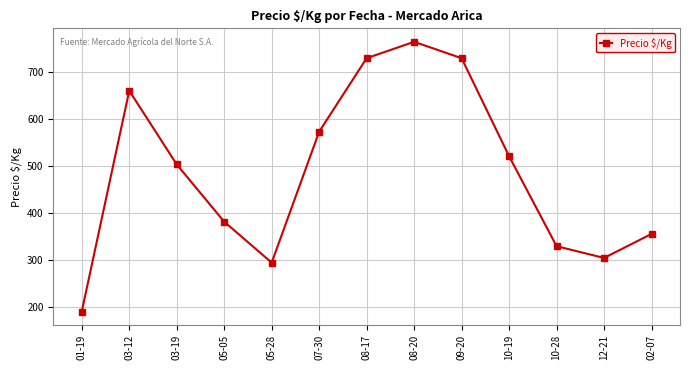

What is the sum of the values at 08-20 and 10-19?

1284.8